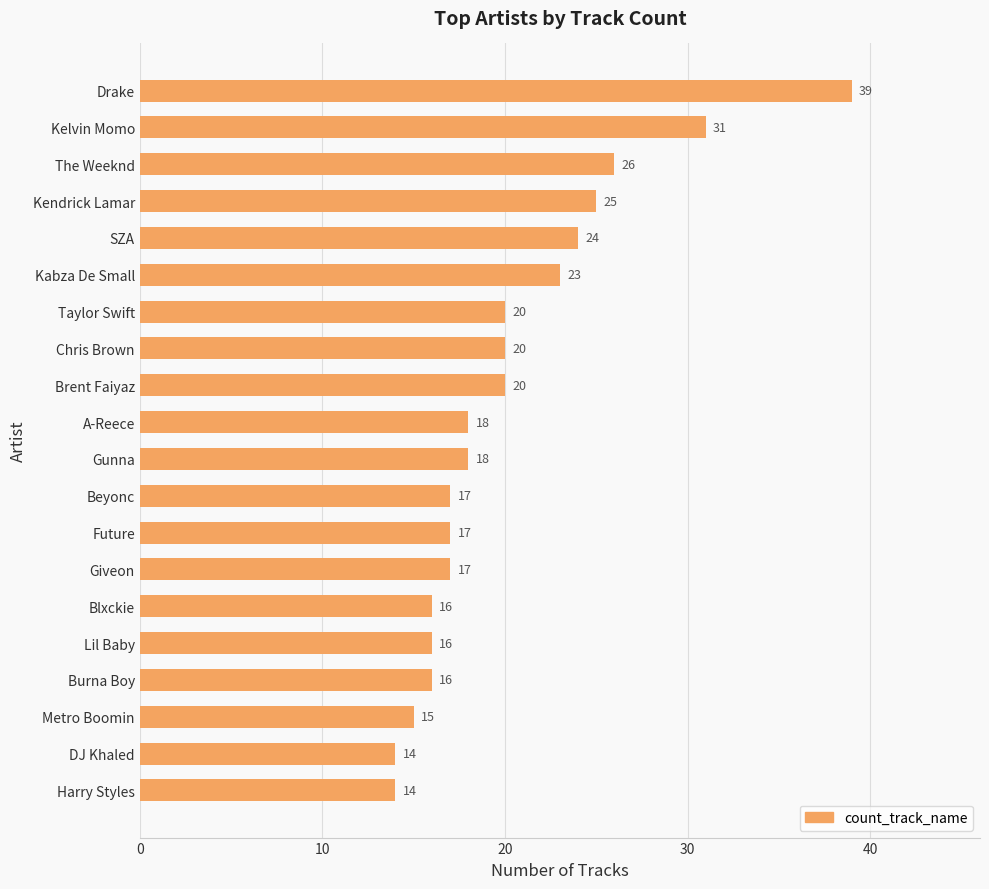

At which label is the value closest to 26?

The Weeknd